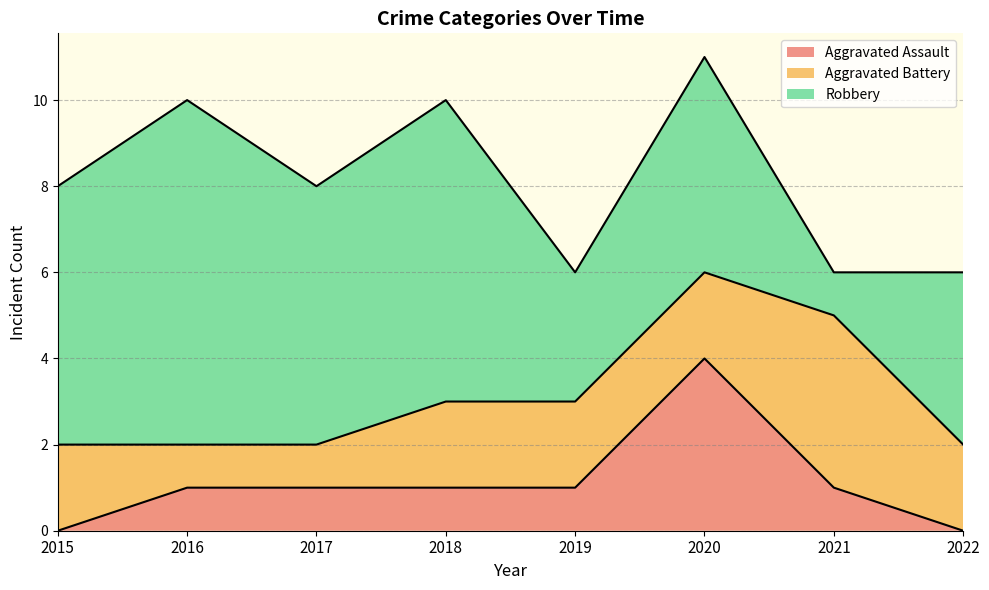

Is the value of Aggravated Assault at 2019 greater than the value of Robbery at 2021?

No